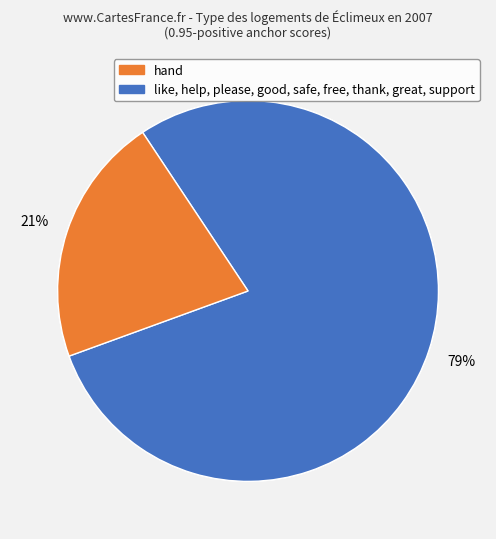

Do like and good together represent more than half of the pie?

No